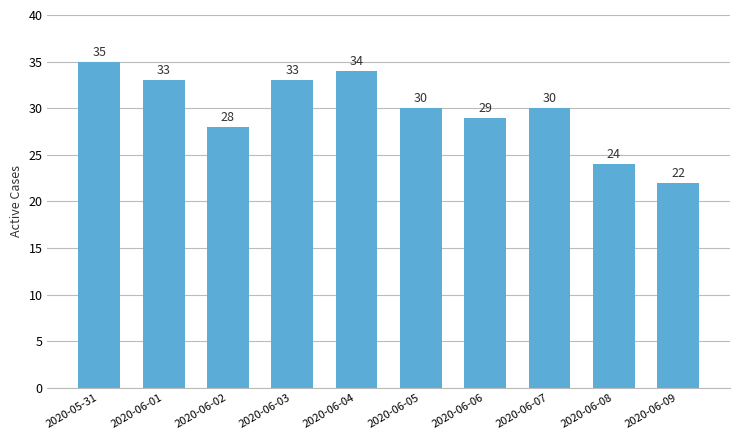

What is the change in value from 2020-06-02 to 2020-06-06?

+1